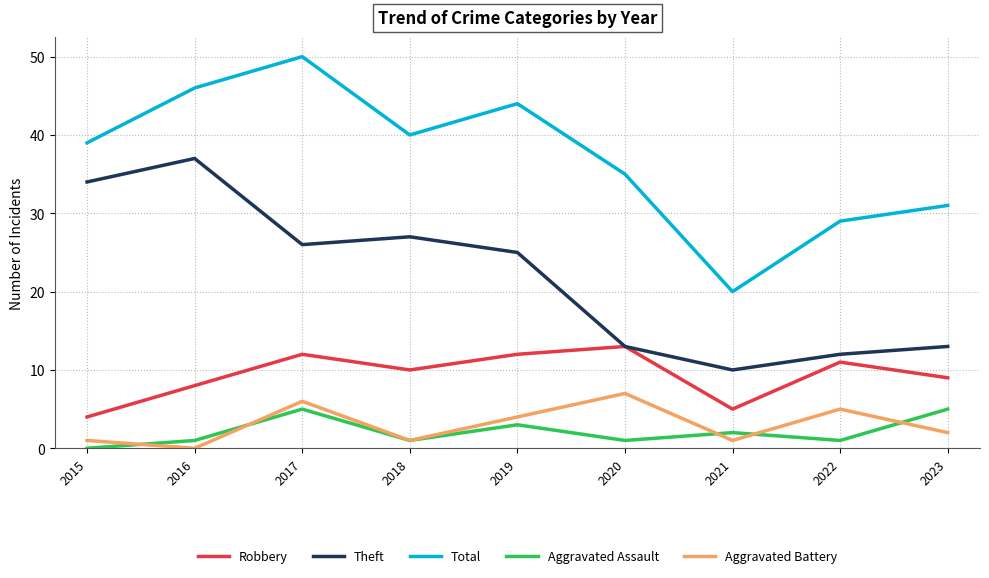

What is the spread (max minus min) of values at 2021?

19